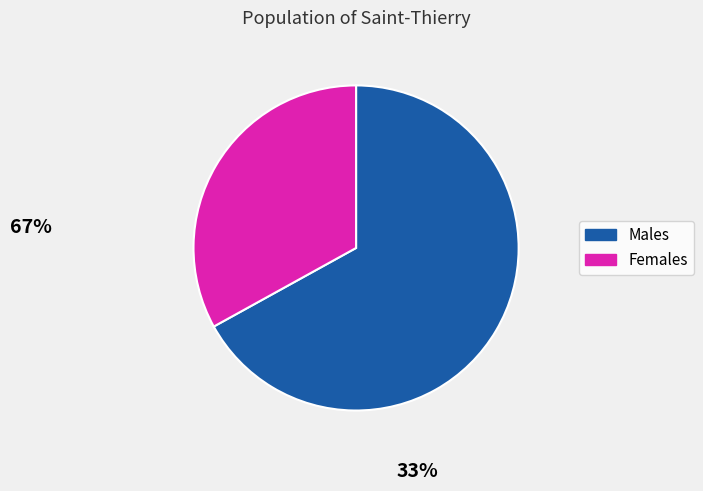

Is there any slice that represents more than half of the pie?

Yes